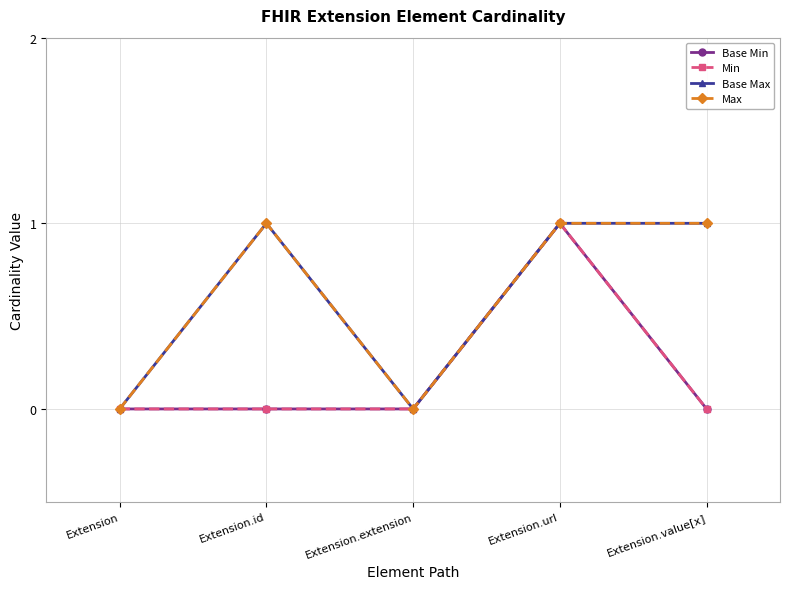

List the labels in order of Min value, largest first.

Extension.url, Extension, Extension.id, Extension.extension, Extension.value[x]